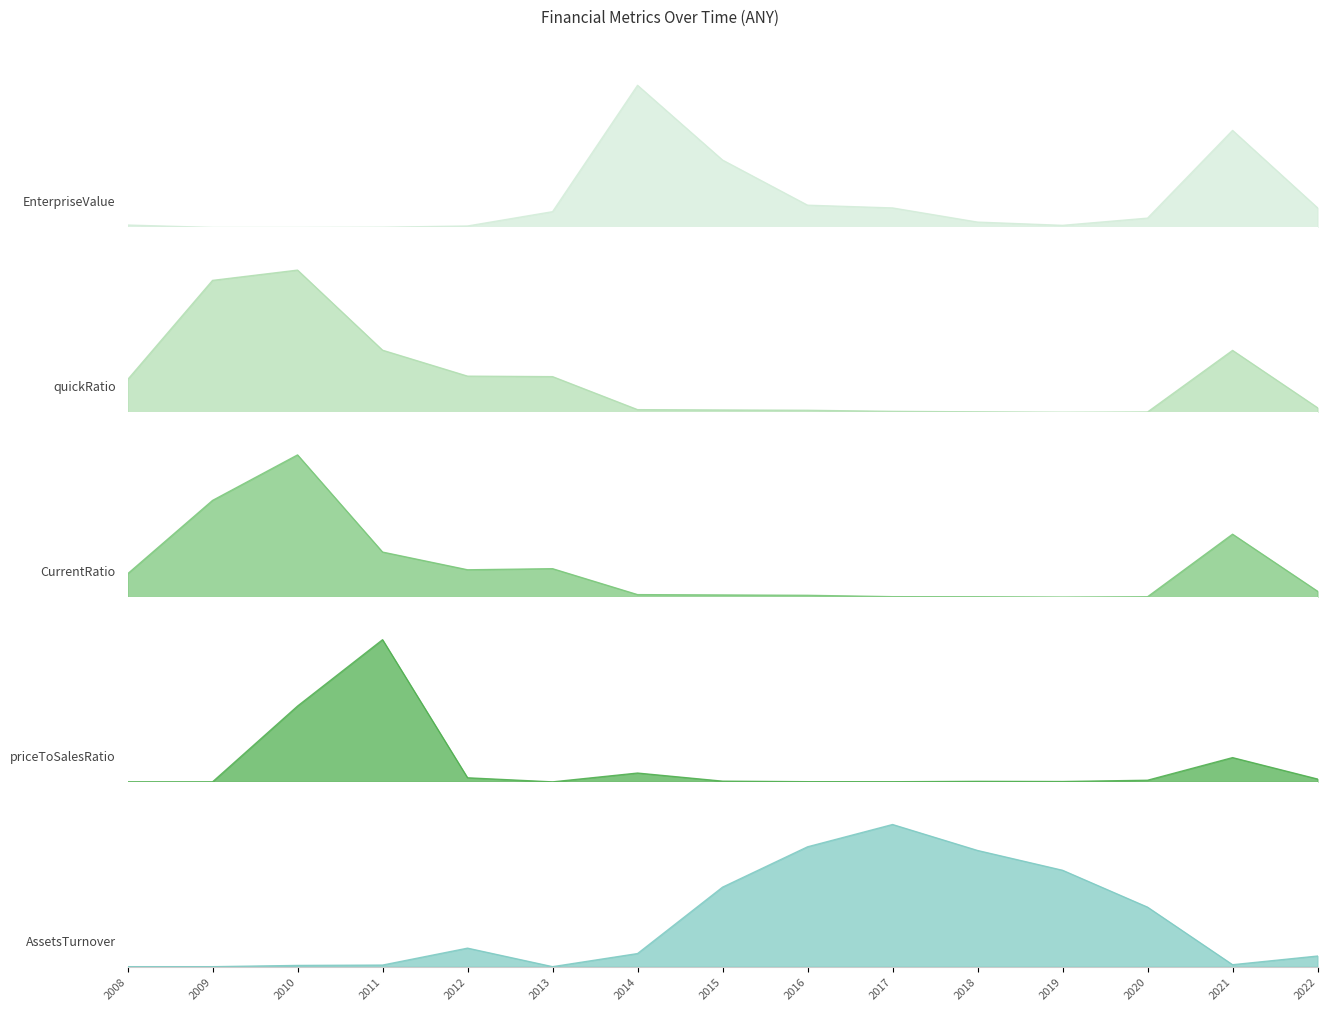

What are all the series names shown in the legend?

EnterpriseValue, quickRatio, CurrentRatio, priceToSalesRatio, AssetsTurnover